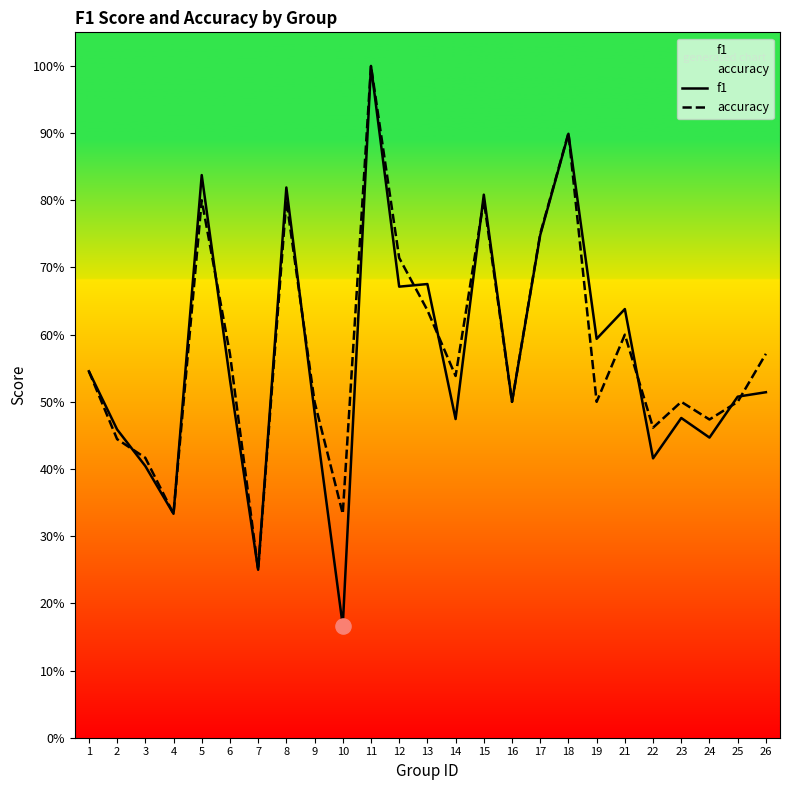

At how many categories does at least one series exceed 0?

25